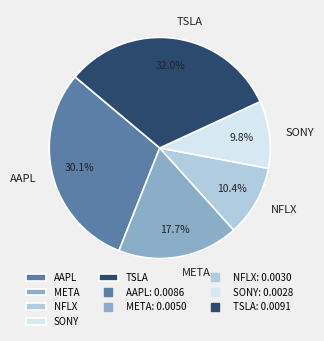

To the nearest percent, what percentage of the pie is AAPL?

30%